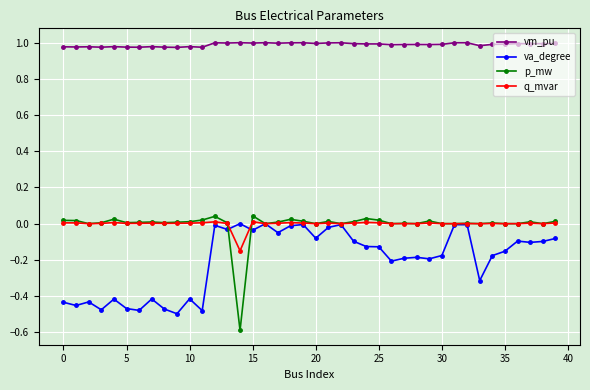

Which series has the largest total across all categories?

vm_pu